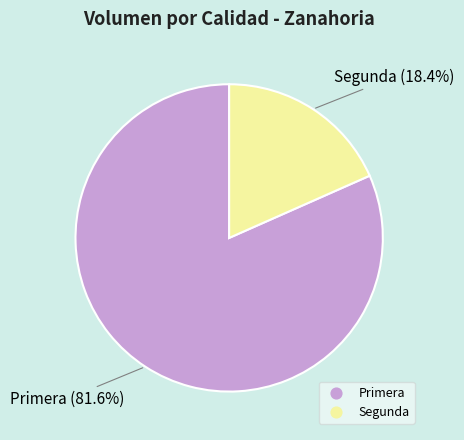

Which has a higher value, Segunda or Primera?

Primera